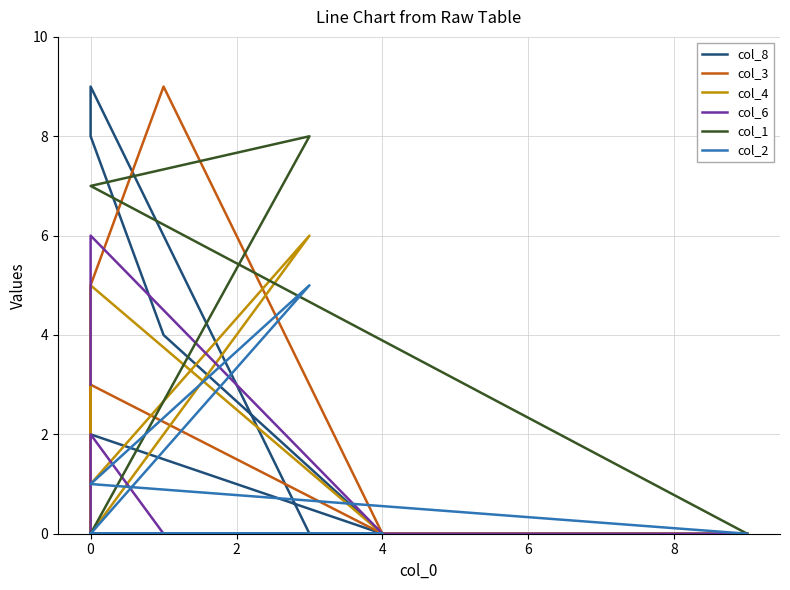

What are all the series names shown in the legend?

col_8, col_3, col_4, col_6, col_1, col_2